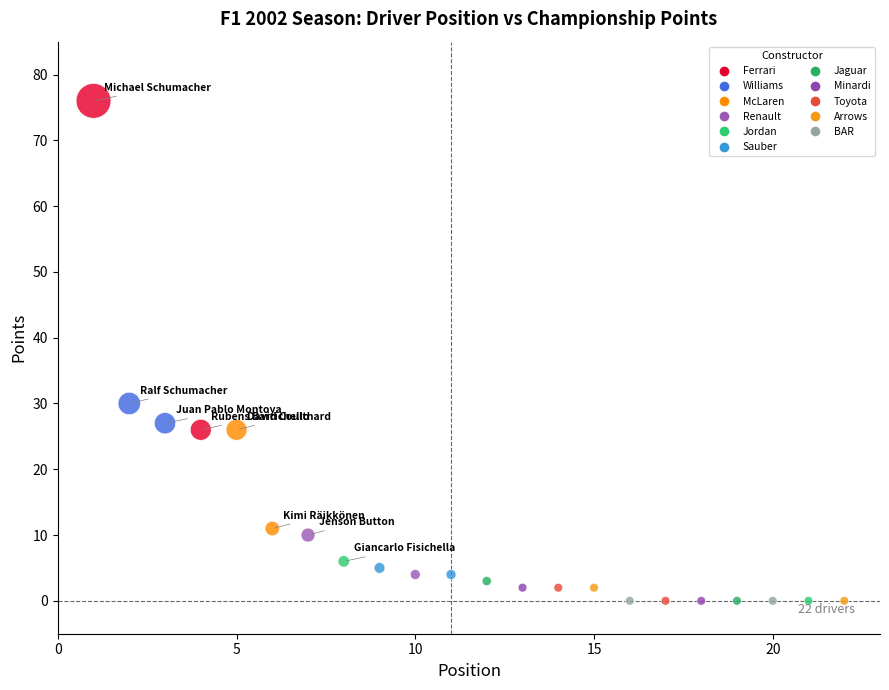

What is the range of X values (max minus min)?

21